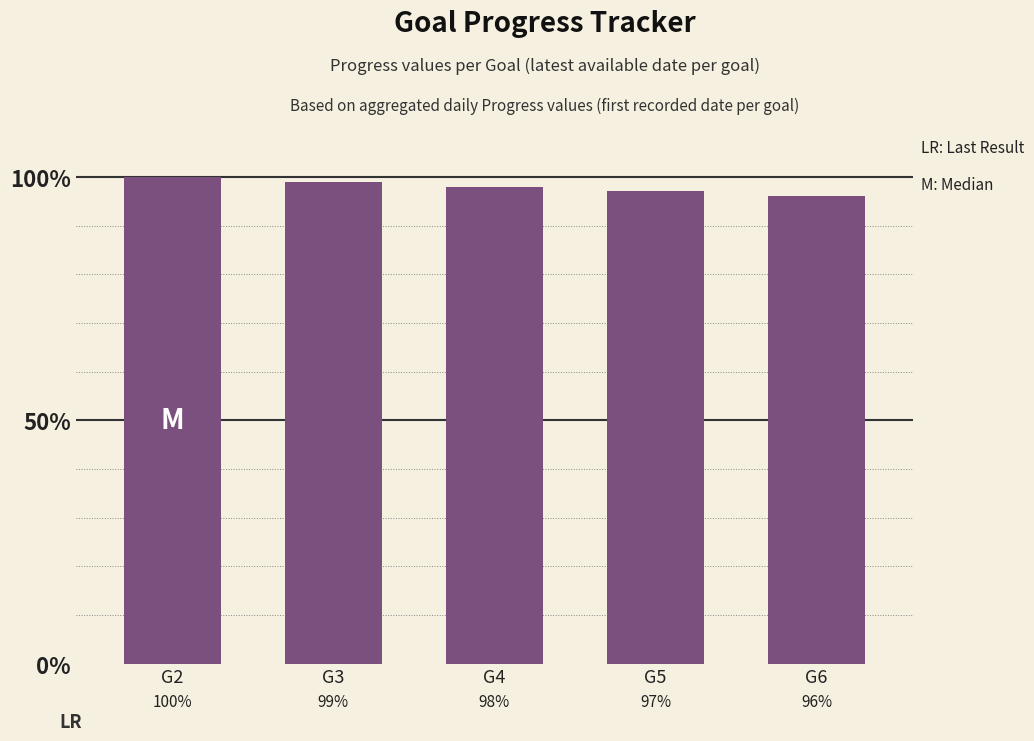

How many values are between 0 and 1?

5